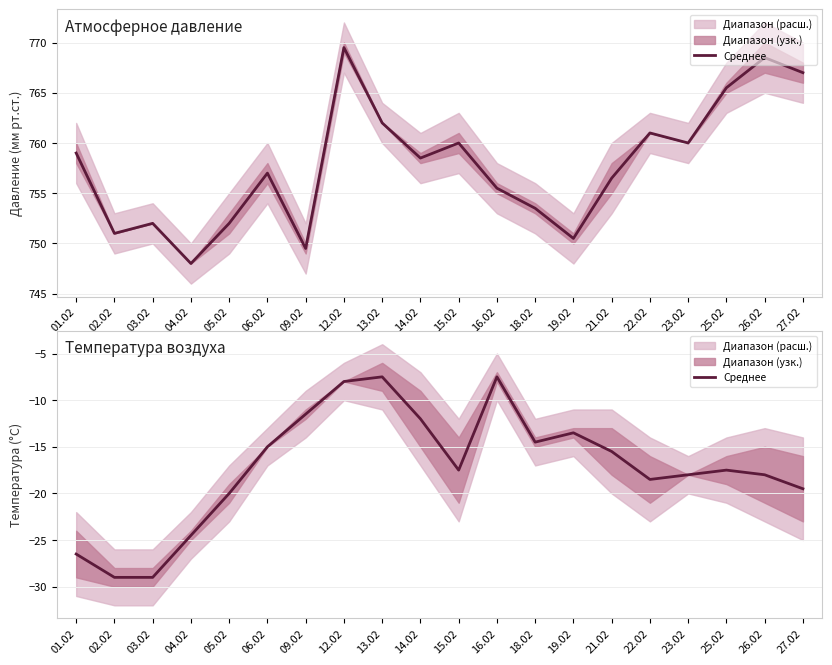

The value at 13.02 is -7.5. True or false?

True